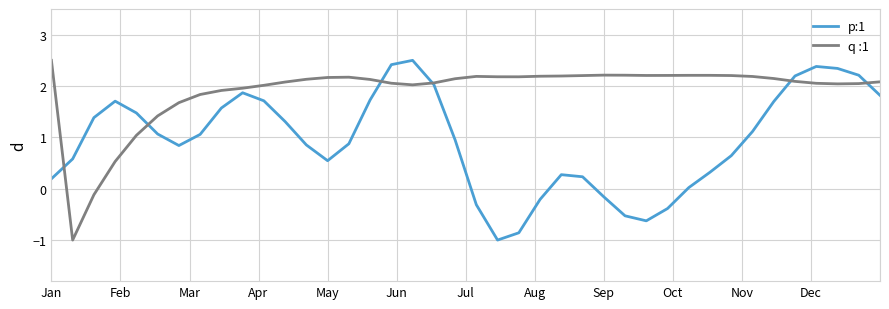

Rank the series by their average value, from highest to lowest.

q :1, p:1